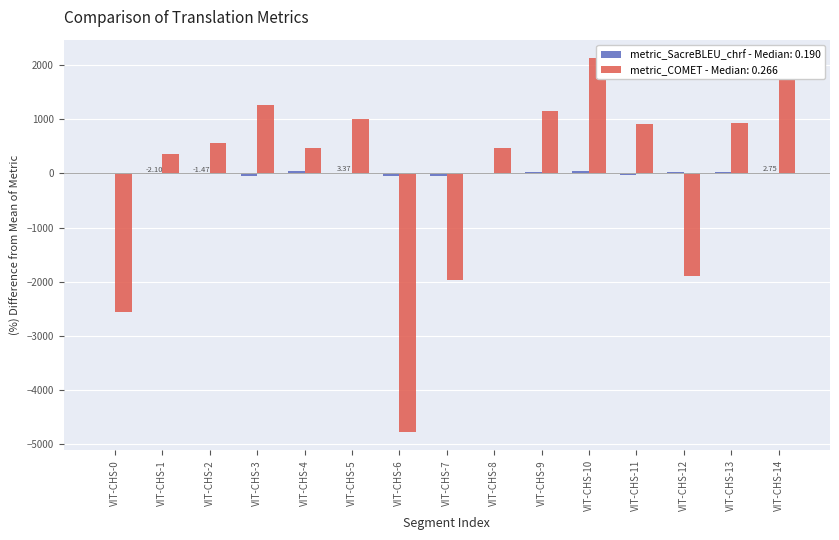

Does the chart contain stacked bars?

No